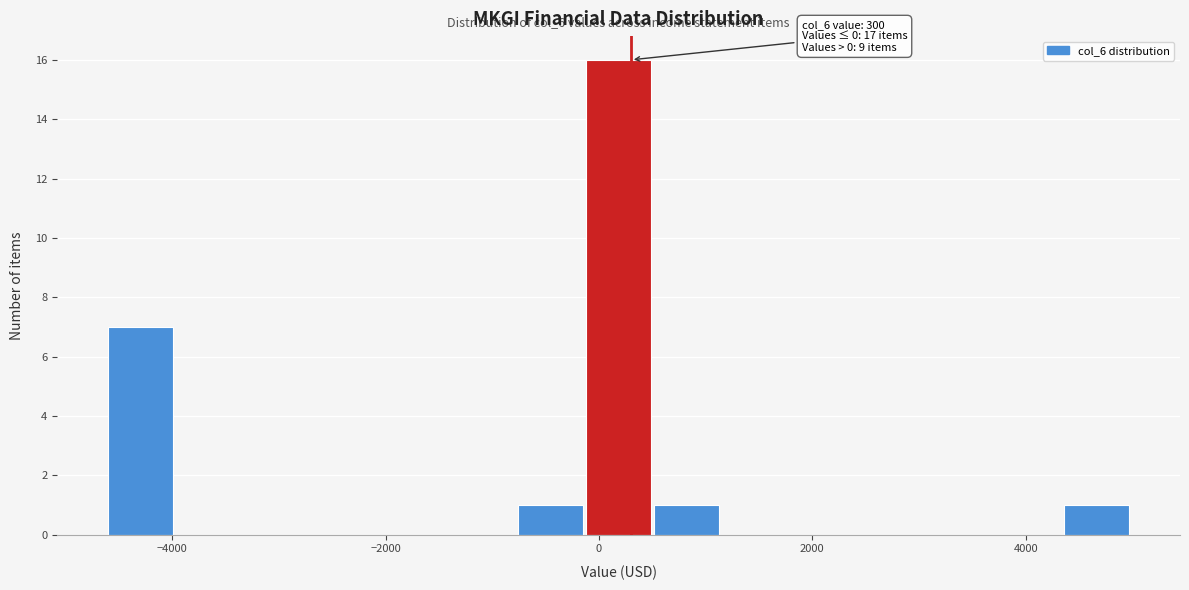

Around what value on the x-axis is the tallest bar? Give the approximate position of its centre, as read against the axis.

200